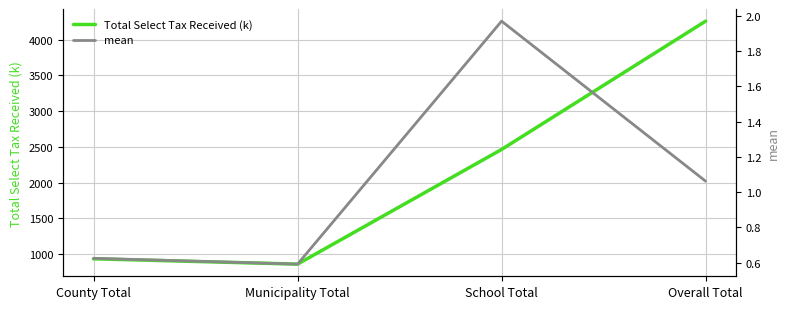

Reading left to right, transcribe all the data shown in this chart.

Total Select Tax Received (k): 934.2	859.8	2462.9	4256.9
mean: 0.6	0.6	2.0	1.1